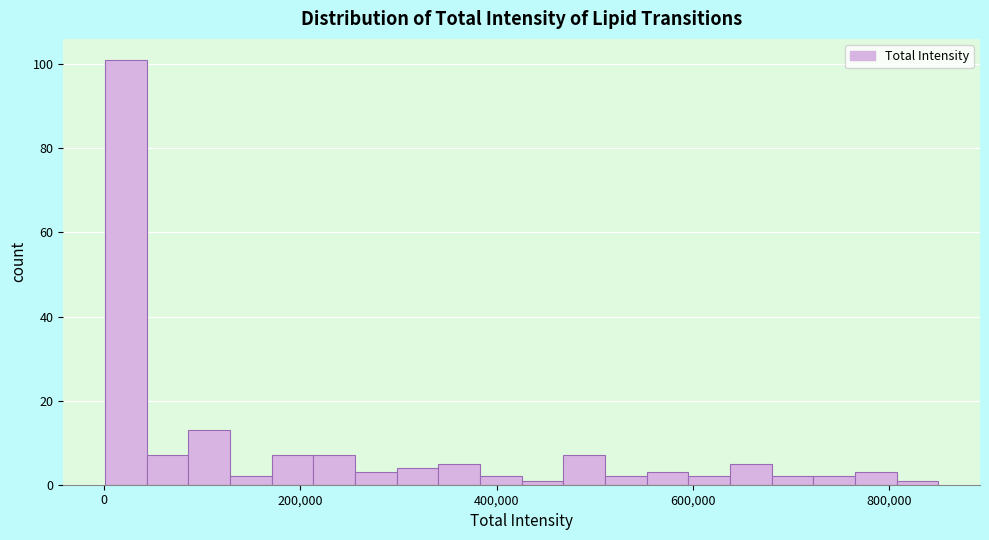

Around what value on the x-axis is the tallest bar? Give the approximate position of its centre, as read against the axis.

20000